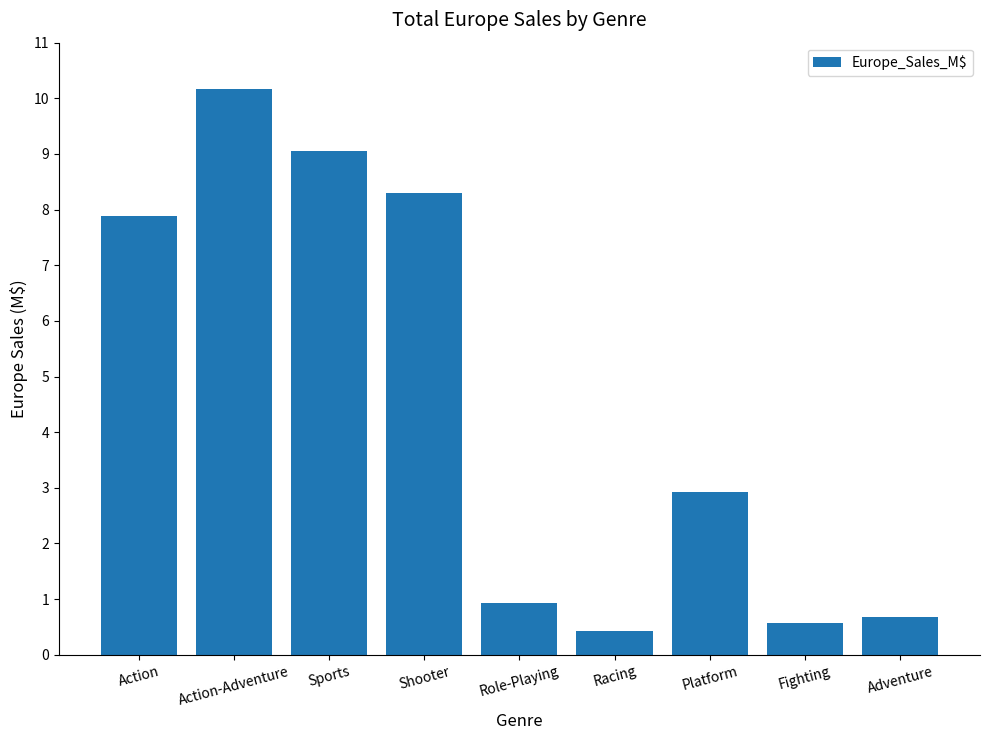

What is the greatest value displayed?

10.2